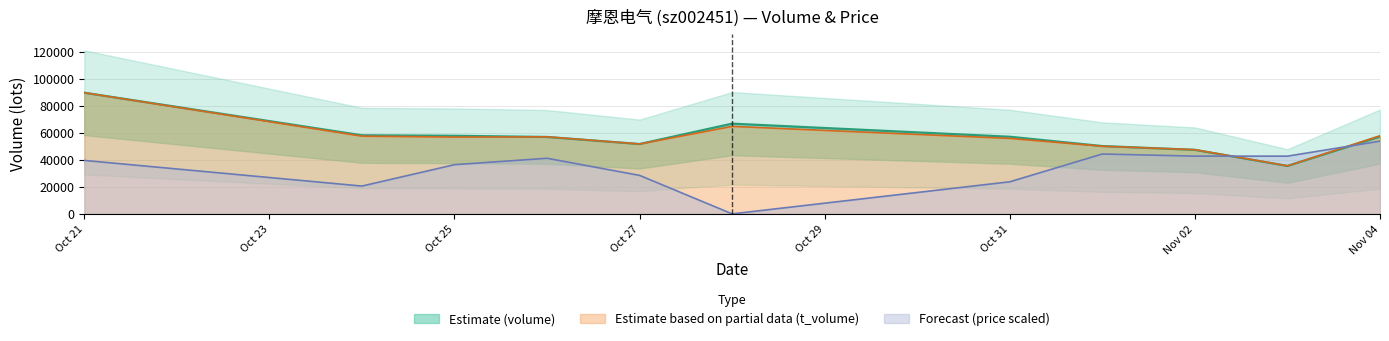

Which category has the lowest value in the volume series?

2022-11-03